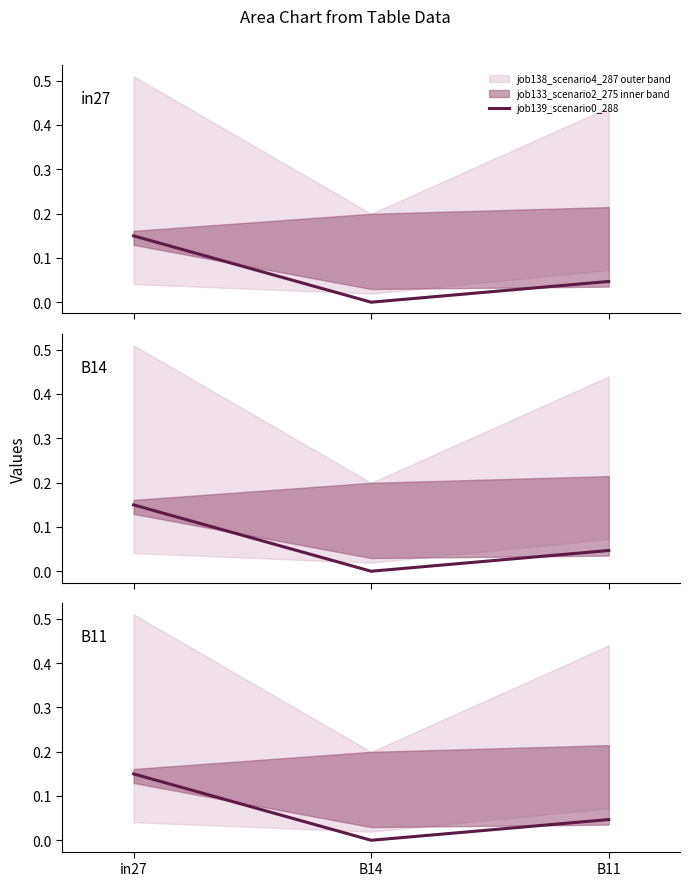

Where is the data nearest to the value 0?

B14